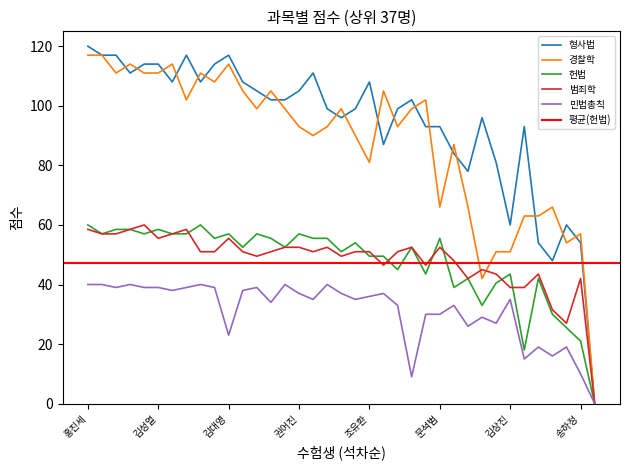

At which label does 헌법 reach its peak?

홍진세